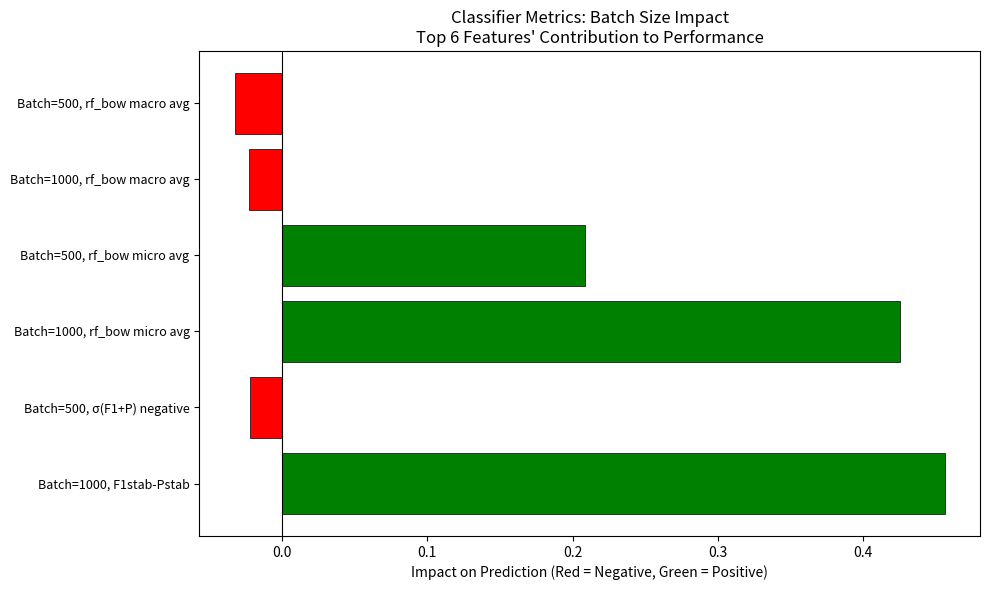

What is the sum of all values?

1.0